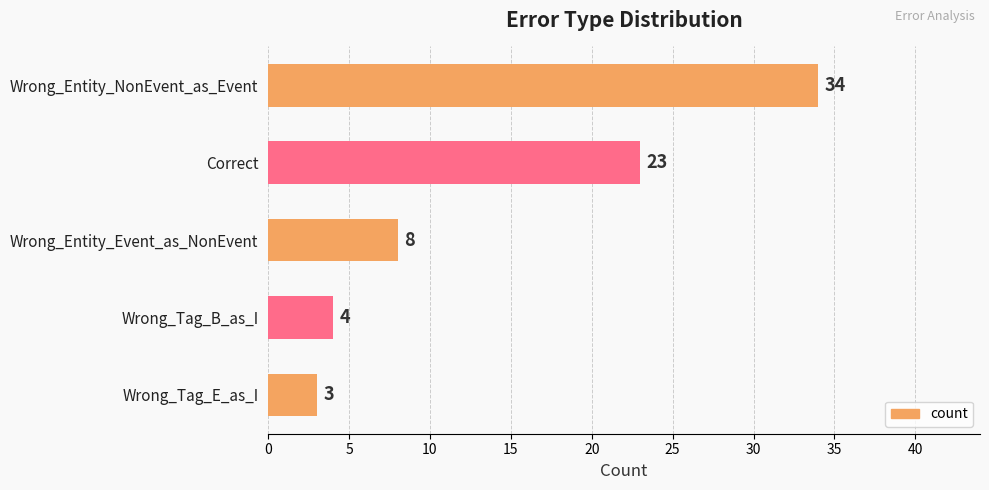

What is the change in value from Wrong_Entity_NonEvent_as_Event to Correct?

-11